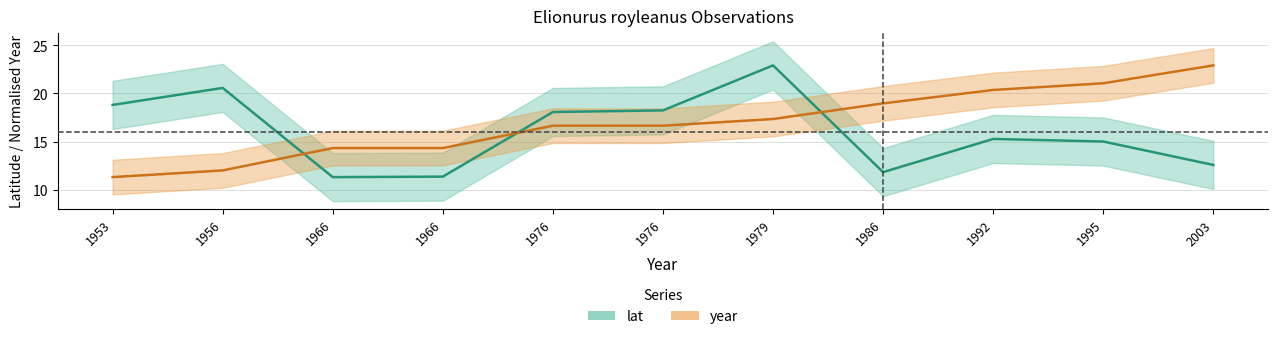

Rank the categories by lat value from lowest to highest.

1966, 1966, 1986, 2003, 1995, 1992, 1976, 1976, 1953, 1956, 1979